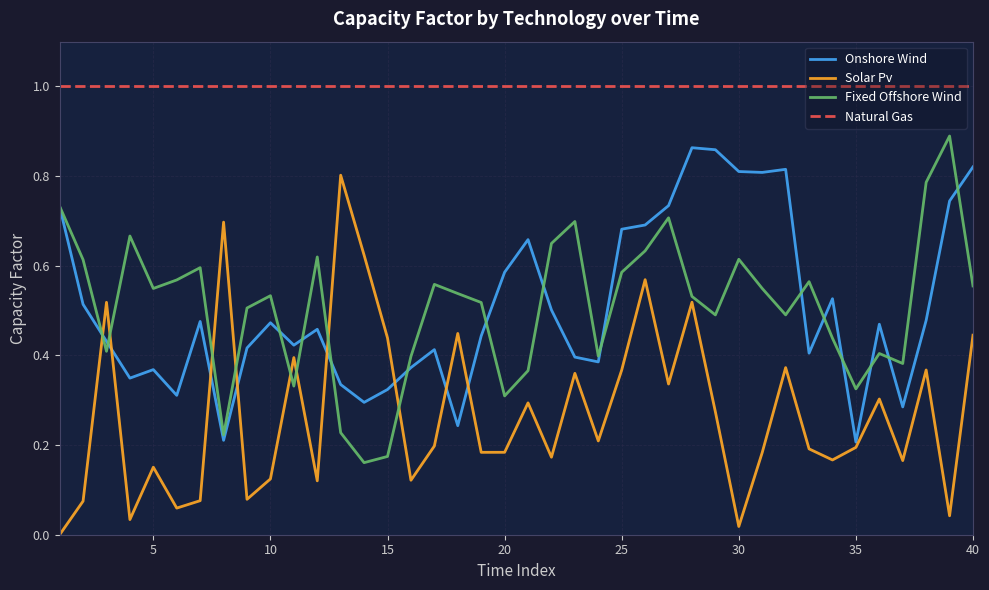

True or false: Natural Gas and Fixed Offshore Wind cross at least once.

False